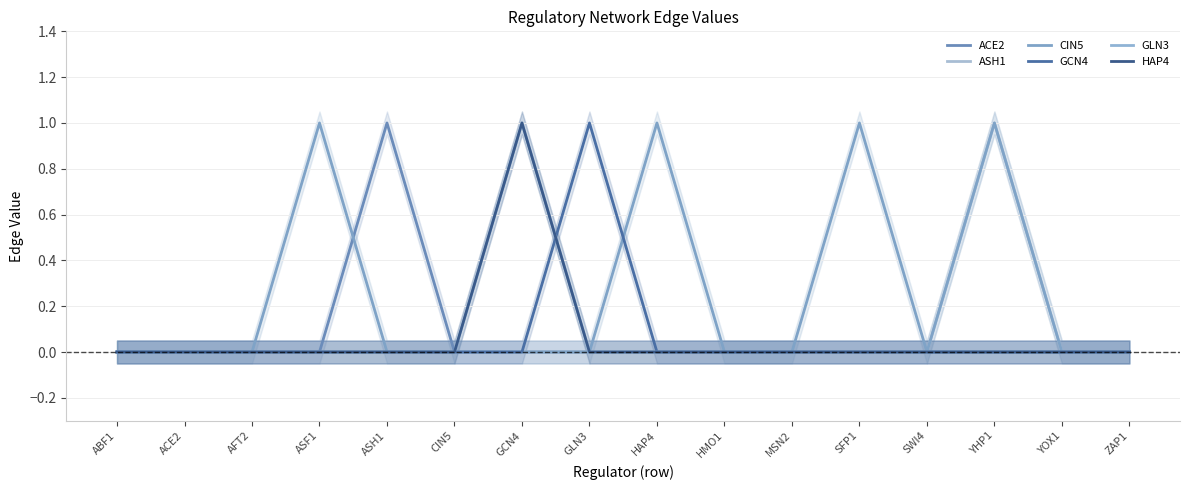

At how many categories does at least one series exceed 0?

7